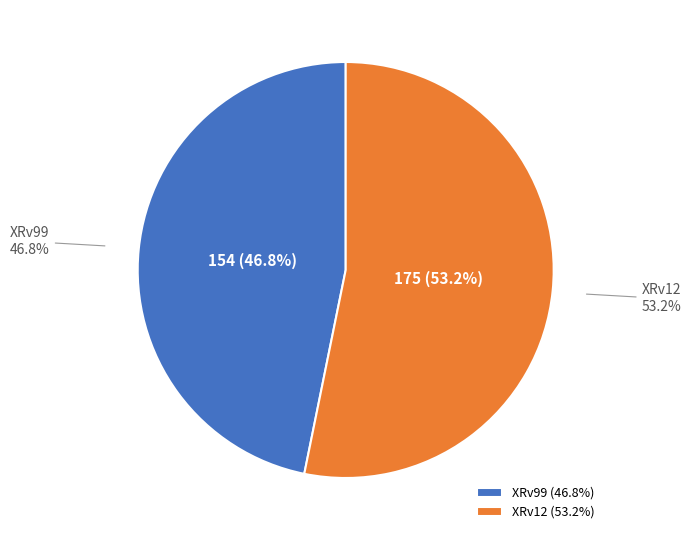

To the nearest percent, what is the average slice percentage?

50%